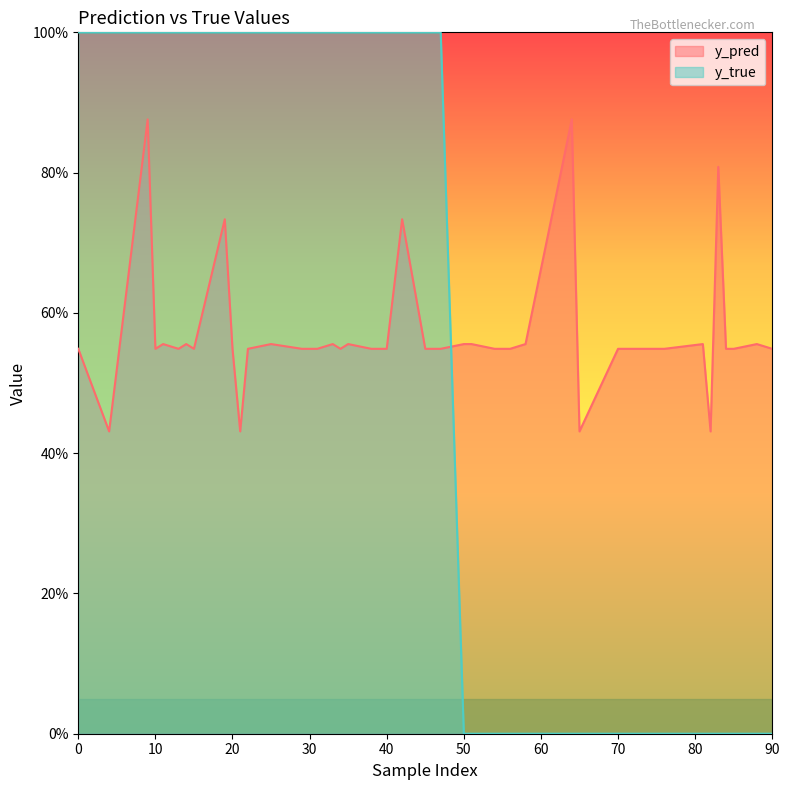

Reading left to right, what are all the values shown in this chart?

y_pred: 11=0.6	14=0.6	25=0.6	33=0.6	35=0.6	50=0.6	51=0.6	58=0.6	81=0.6	88=0.6	13=0.5	15=0.5	20=0.5	29=0.5	45=0.5	76=0.5	84=0.5	85=0.5	90=0.5	0=0.5	10=0.5	31=0.5	40=0.5	47=0.5	54=0.5	56=0.5	70=0.5	74=0.5	4=0.4	9=0.9	19=0.7	21=0.4	42=0.7	64=0.9	65=0.4	82=0.4	83=0.8	22=0.5	34=0.5	38=0.5
y_true: 11=1.0	14=1.0	25=1.0	33=1.0	35=1.0	50=0.0	51=0.0	58=0.0	81=0.0	88=0.0	13=1.0	15=1.0	20=1.0	29=1.0	45=1.0	76=0.0	84=0.0	85=0.0	90=0.0	0=1.0	10=1.0	31=1.0	40=1.0	47=1.0	54=0.0	56=0.0	70=0.0	74=0.0	4=1.0	9=1.0	19=1.0	21=1.0	42=1.0	64=0.0	65=0.0	82=0.0	83=0.0	22=1.0	34=1.0	38=1.0